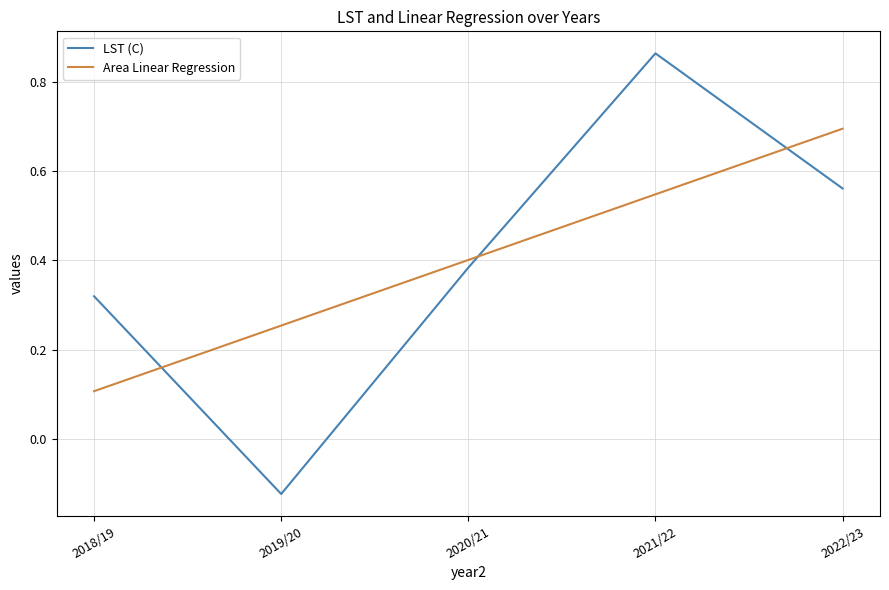

What is the minimum value for Area Linear Regression?

0.1